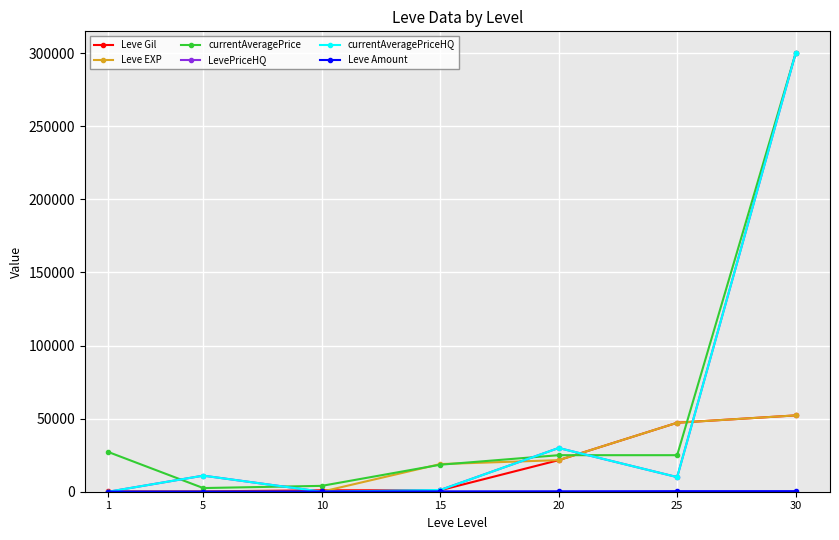

Does the chart have visible grid lines?

Yes